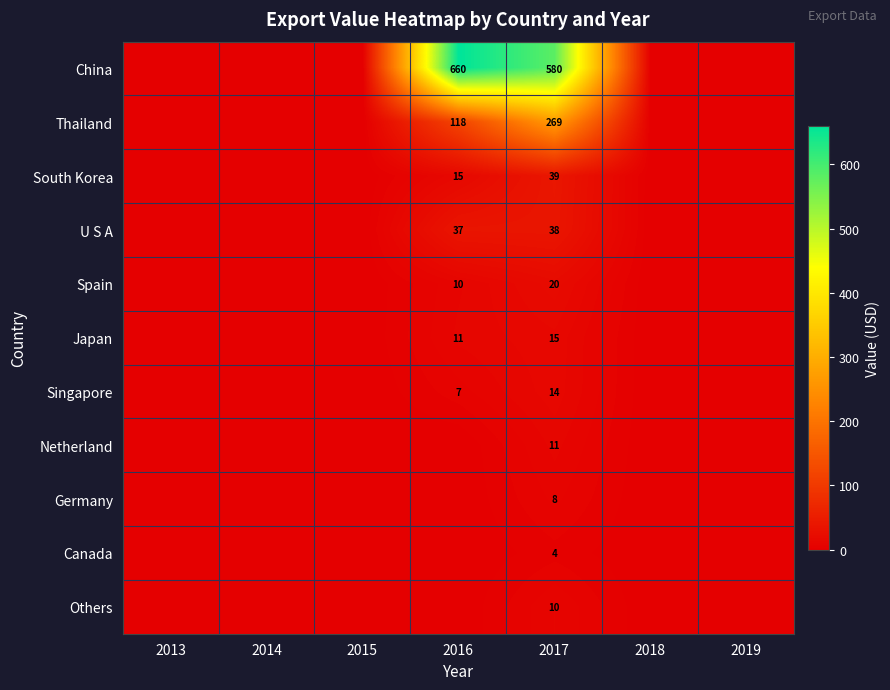

What is the spread (max minus min) of values at 2017?

576